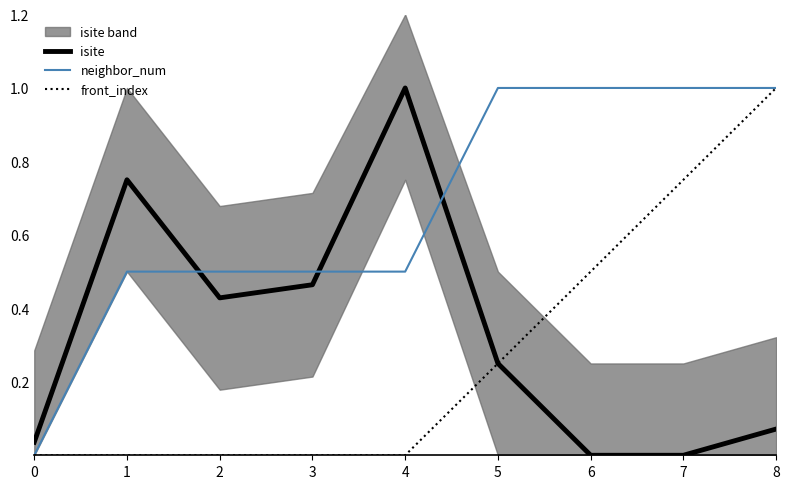

What is the difference between the second highest and second lowest values in the front_index series?

0.8